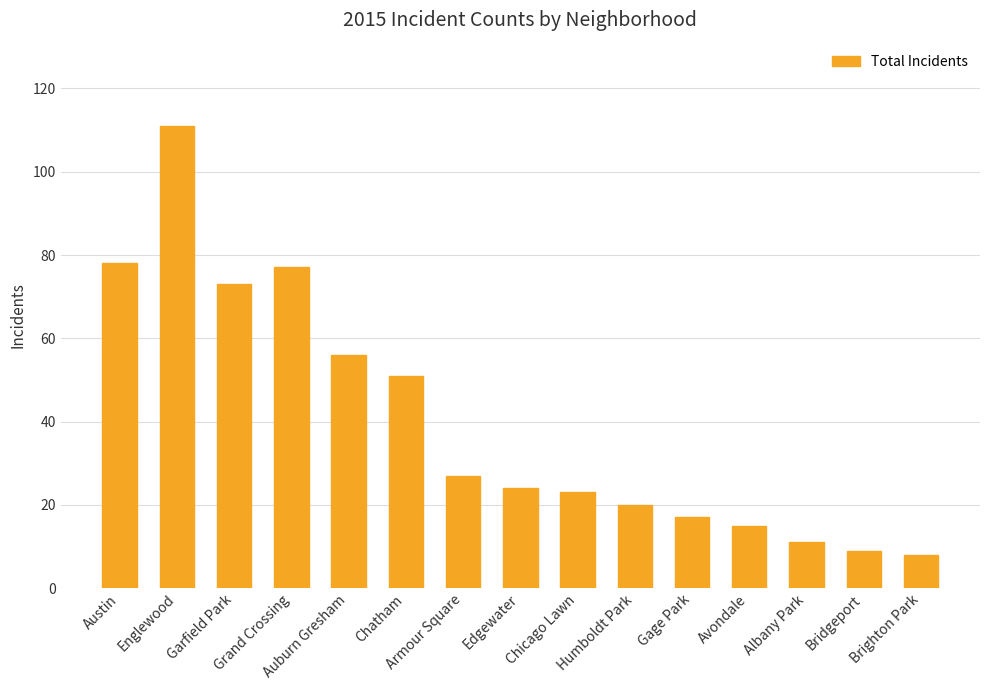

What is the smallest value displayed?

8